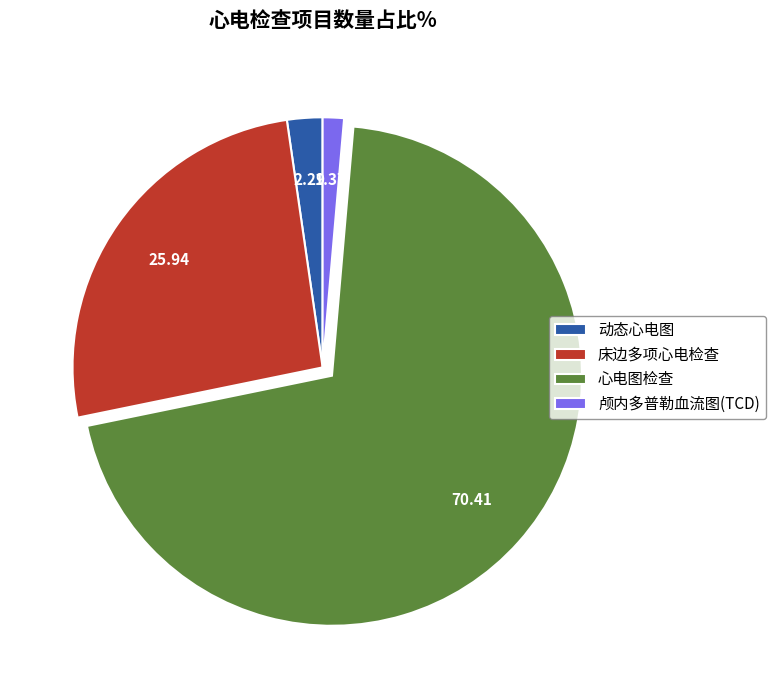

How many segments does this pie chart have?

4